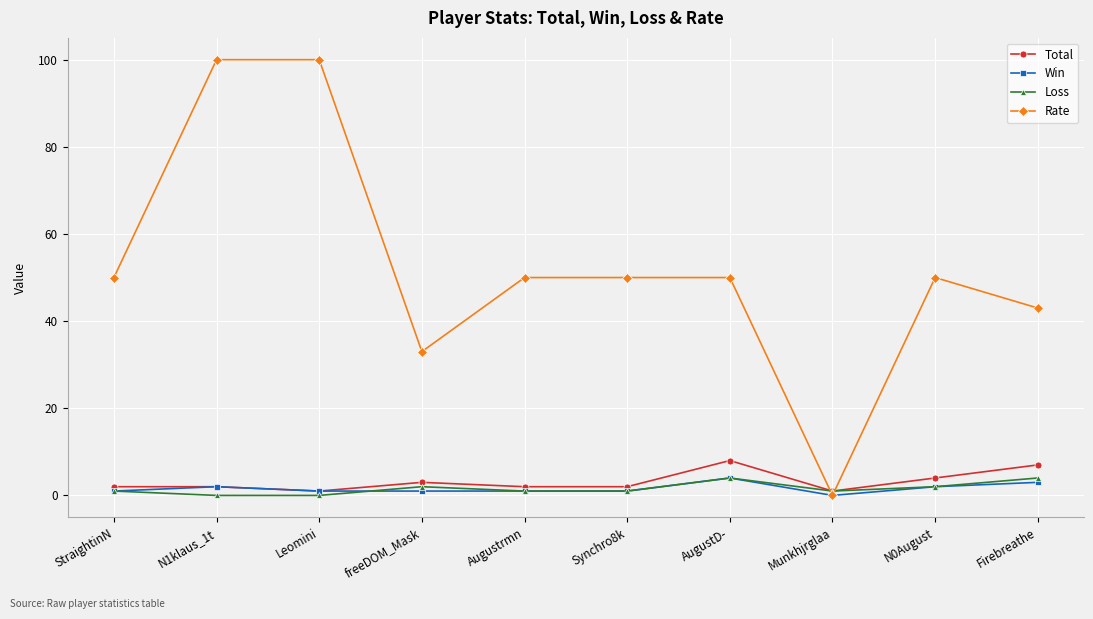

How many lines are shown in the chart?

4